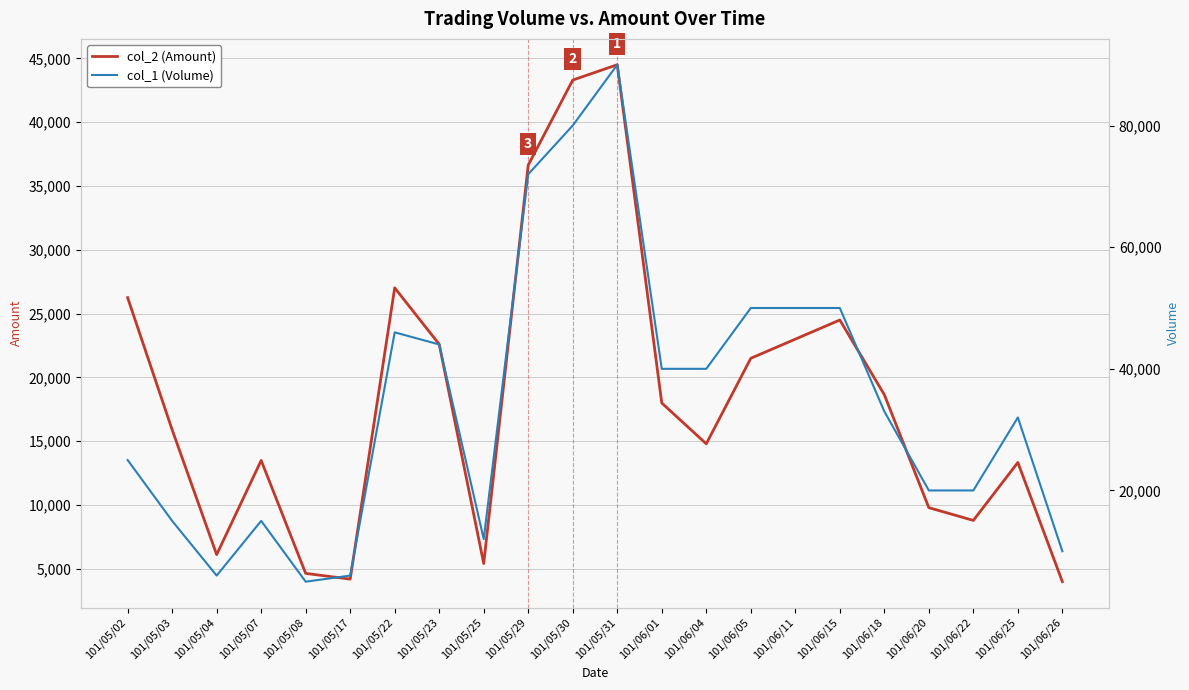

Reading left to right, what are all the values shown in this chart?

col_2 (Amount): 101/05/02=26250	101/05/03=15900	101/05/04=6120	101/05/07=13500	101/05/08=4650	101/05/17=4200	101/05/22=27020	101/05/23=22600	101/05/25=5420	101/05/29=36640	101/05/30=43300	101/05/31=44500	101/06/01=18000	101/06/04=14800	101/06/05=21500	101/06/11=23000	101/06/15=24500	101/06/18=18650	101/06/20=9800	101/06/22=8800	101/06/25=13340	101/06/26=4000
col_1 (Volume): 101/05/02=25000	101/05/03=15000	101/05/04=6000	101/05/07=15000	101/05/08=5000	101/05/17=6000	101/05/22=46000	101/05/23=44000	101/05/25=12000	101/05/29=72000	101/05/30=80000	101/05/31=90000	101/06/01=40000	101/06/04=40000	101/06/05=50000	101/06/11=50000	101/06/15=50000	101/06/18=33000	101/06/20=20000	101/06/22=20000	101/06/25=32000	101/06/26=10000